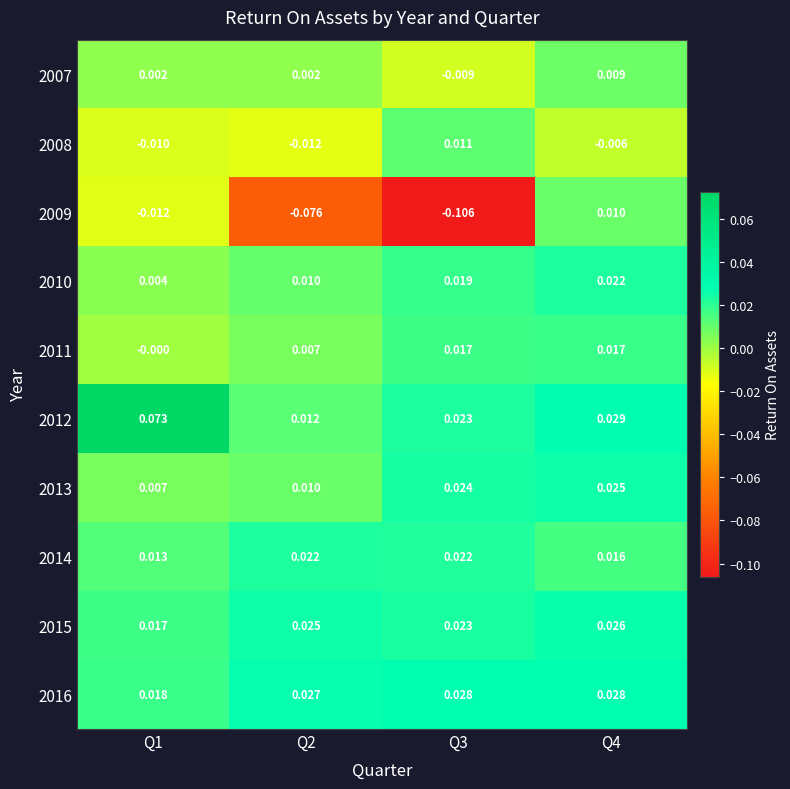

Is the value of 2008 at Q1 greater than the value of 2013 at Q2?

No